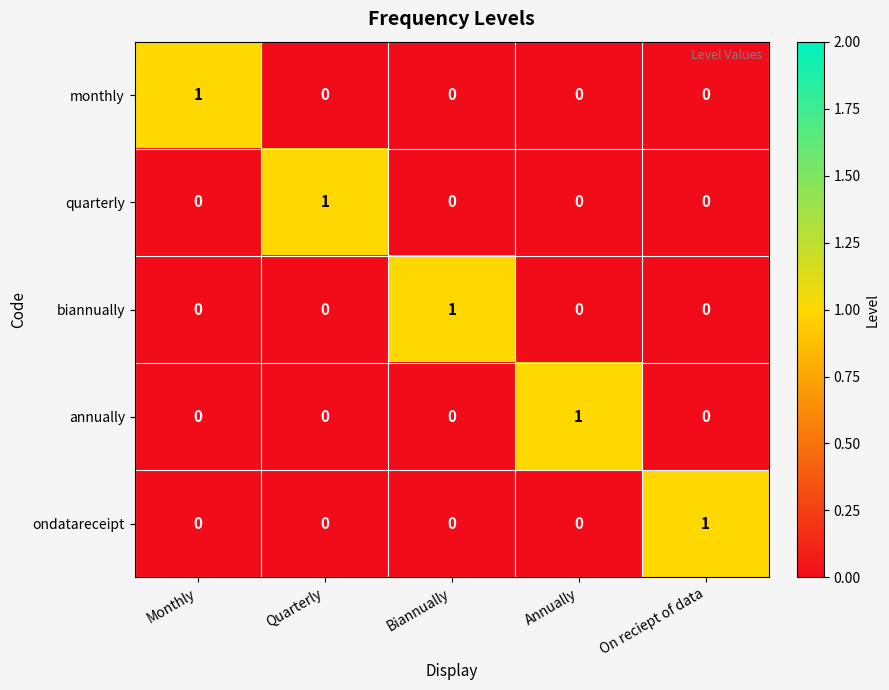

The value of quarterly at Quarterly is 1. True or false?

True